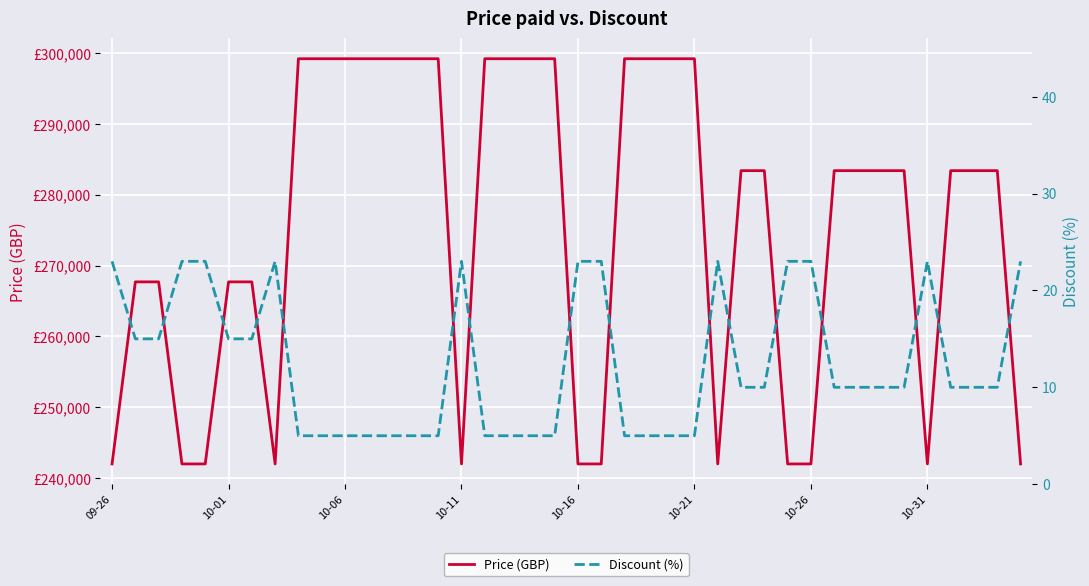

Reading left to right, what are all the values shown in this chart?

Price (GBP): 242000	267700	267700	242000	242000	267700	267700	242000	299200	299200	299200	299200	299200	299200	299200	242000	299200	299200	299200	299200	242000	242000	299200	299200	299200	299200	242000	283400	283400	242000	242000	283400	283400	283400	283400	242000	283400	283400	283400	242000
Discount (%): 23	15	15	23	23	15	15	23	5	5	5	5	5	5	5	23	5	5	5	5	23	23	5	5	5	5	23	10	10	23	23	10	10	10	10	23	10	10	10	23